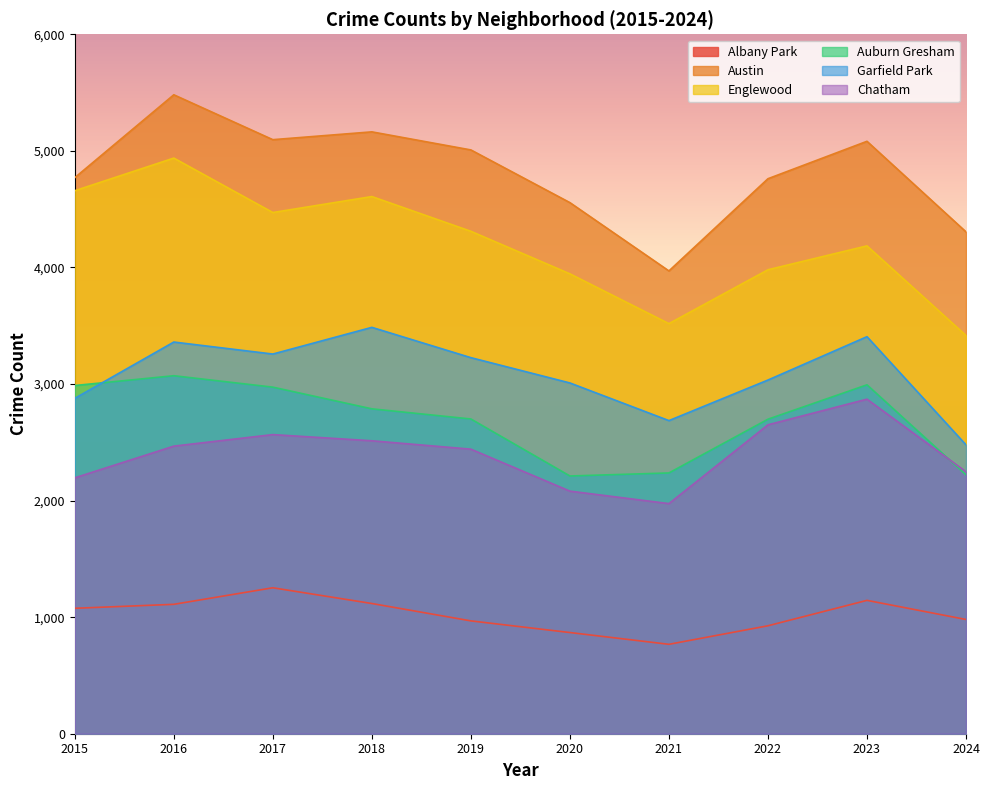

Between 2018 and 2019, which is larger?

2018